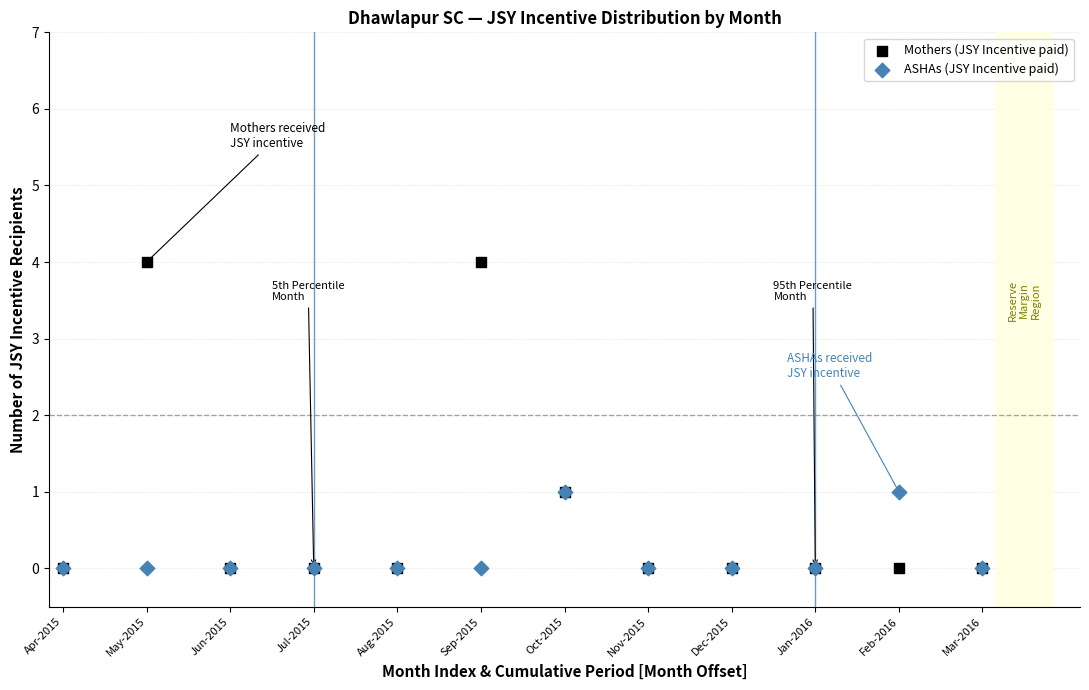

What are all the series names shown in the legend?

Mothers (JSY Incentive paid), ASHAs (JSY Incentive paid)